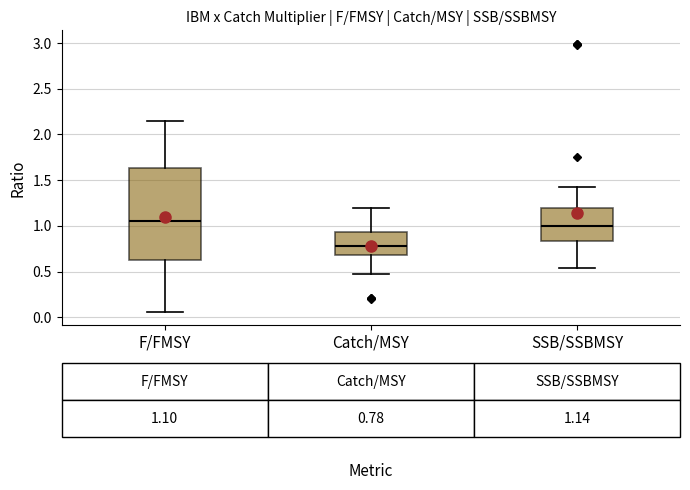

Comparing the boxes themselves (not the whiskers), which one is the tallest?

F/FMSY